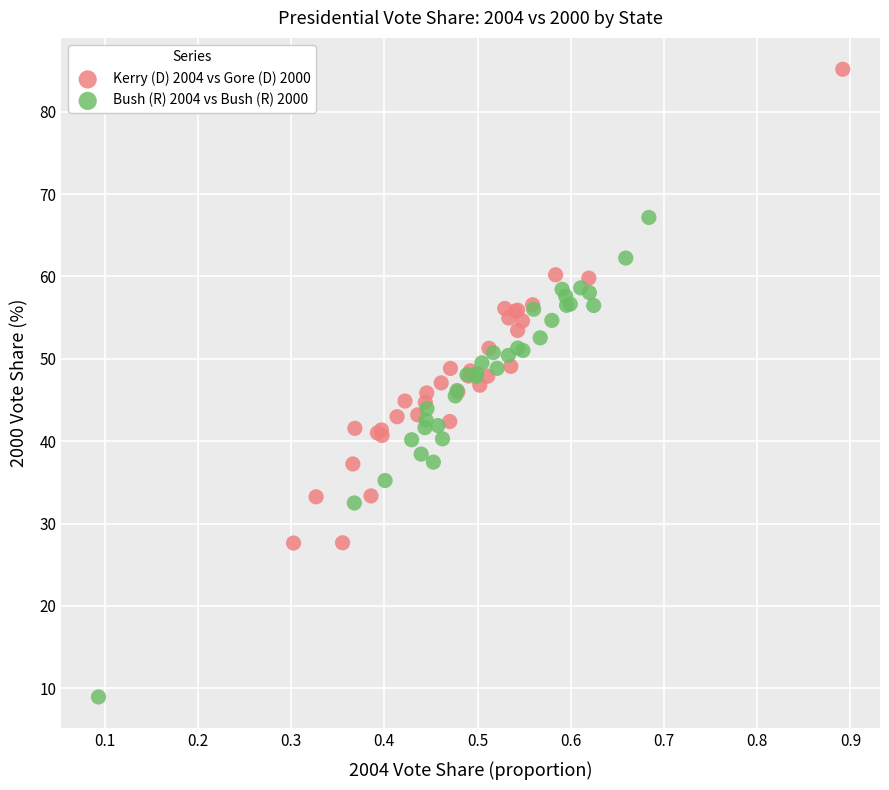

Which series contains the highest Y value?

Kerry (D) 2004 vs Gore (D) 2000